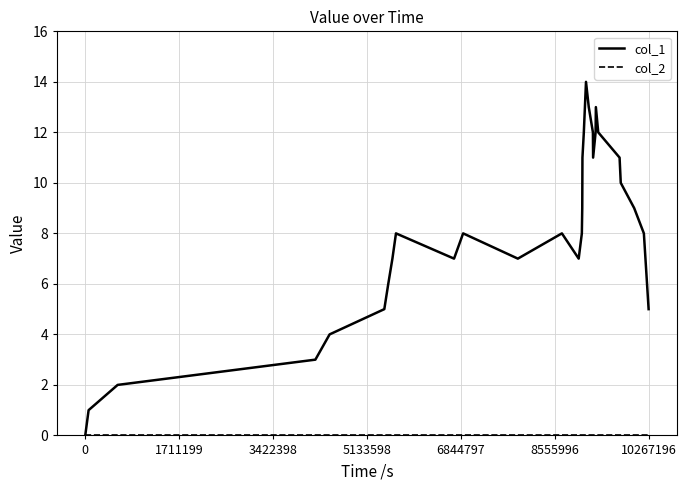

Which series has the largest range (max minus min)?

col_1